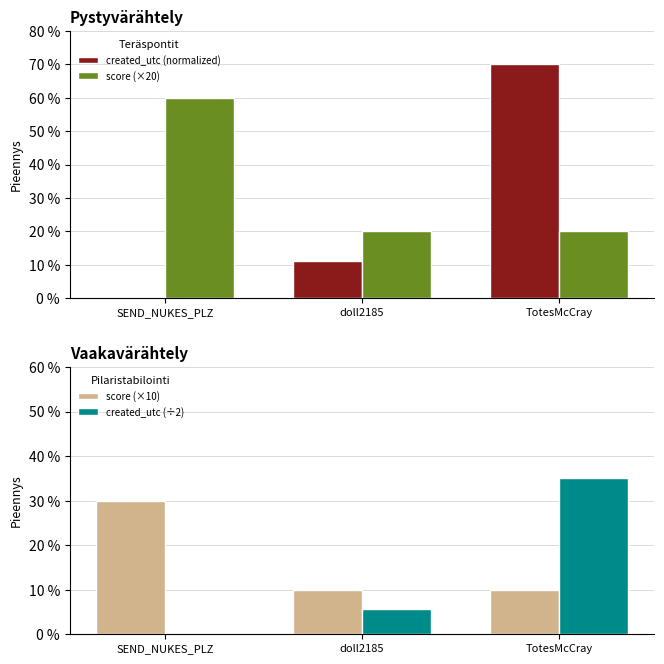

Read the score (×10) value at SEND_NUKES_PLZ.

30.0